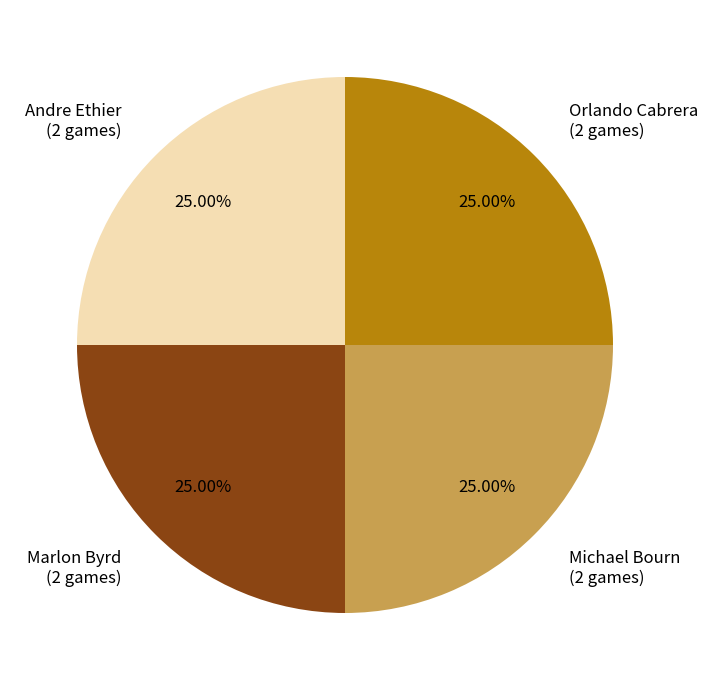

Is there a majority slice in this chart?

No